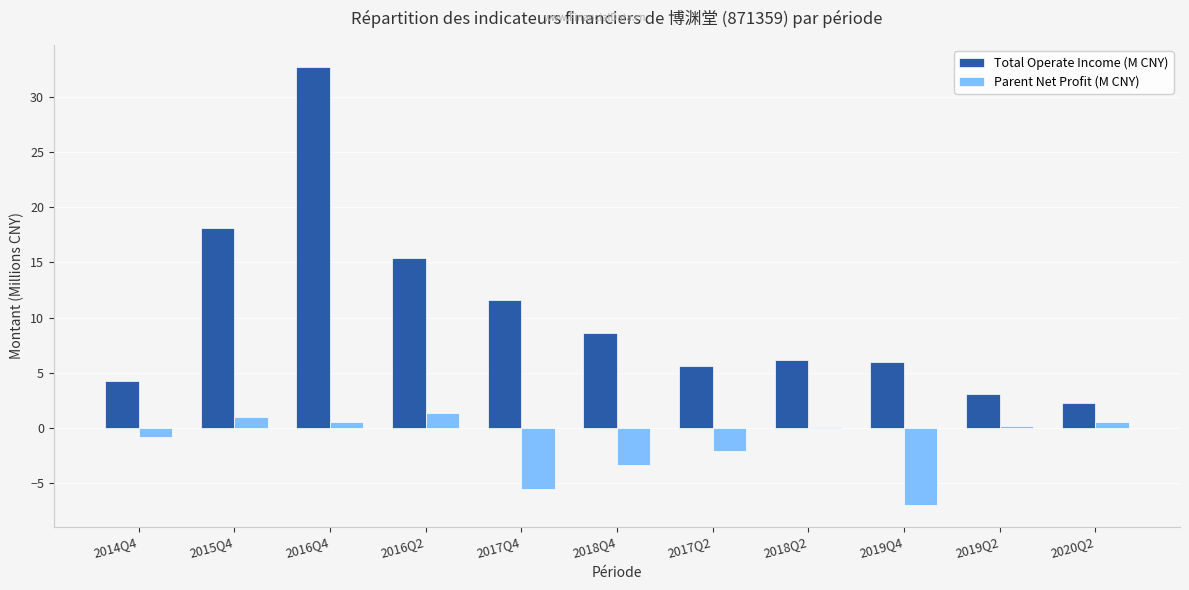

What are all the series names shown in the legend?

Total Operate Income (M CNY), Parent Net Profit (M CNY)